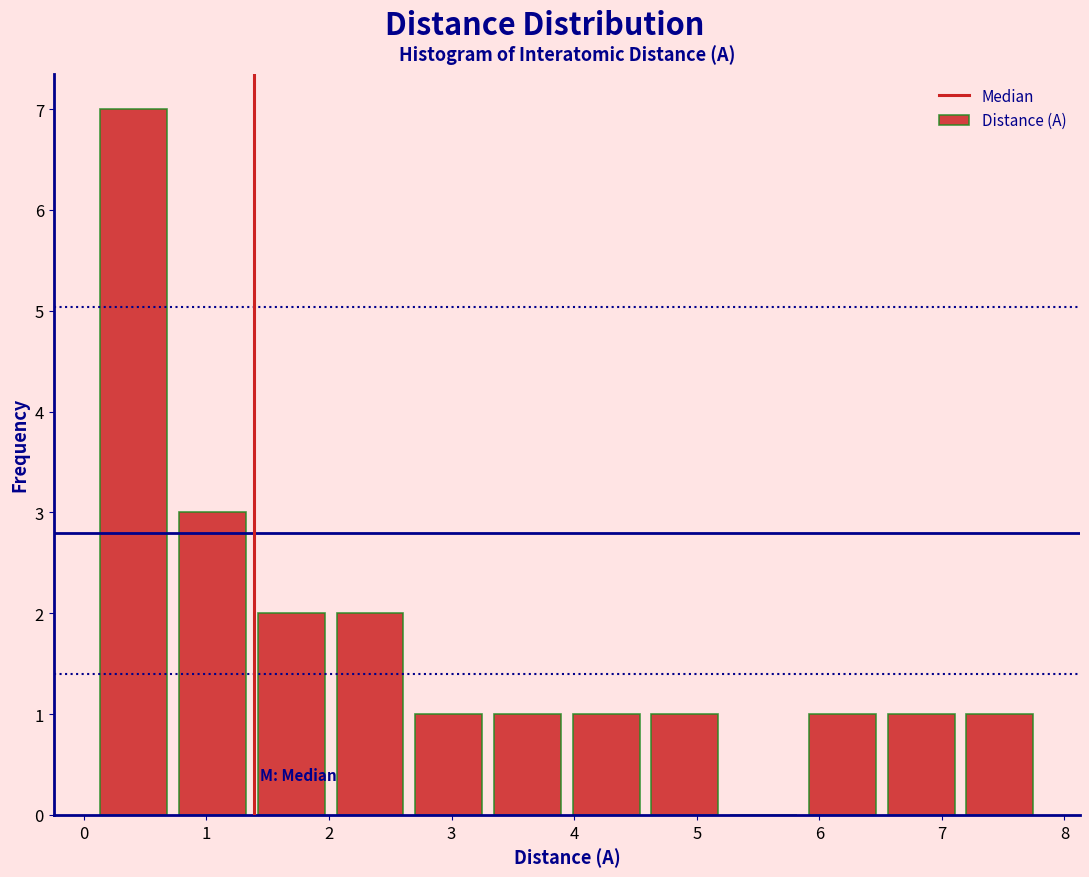

What is the height of the bar covering 0.1 to 0.7 on the x-axis? Neither the bar edges nor the heights are printed on the chart, so give them approximately, as read against the axes.

7